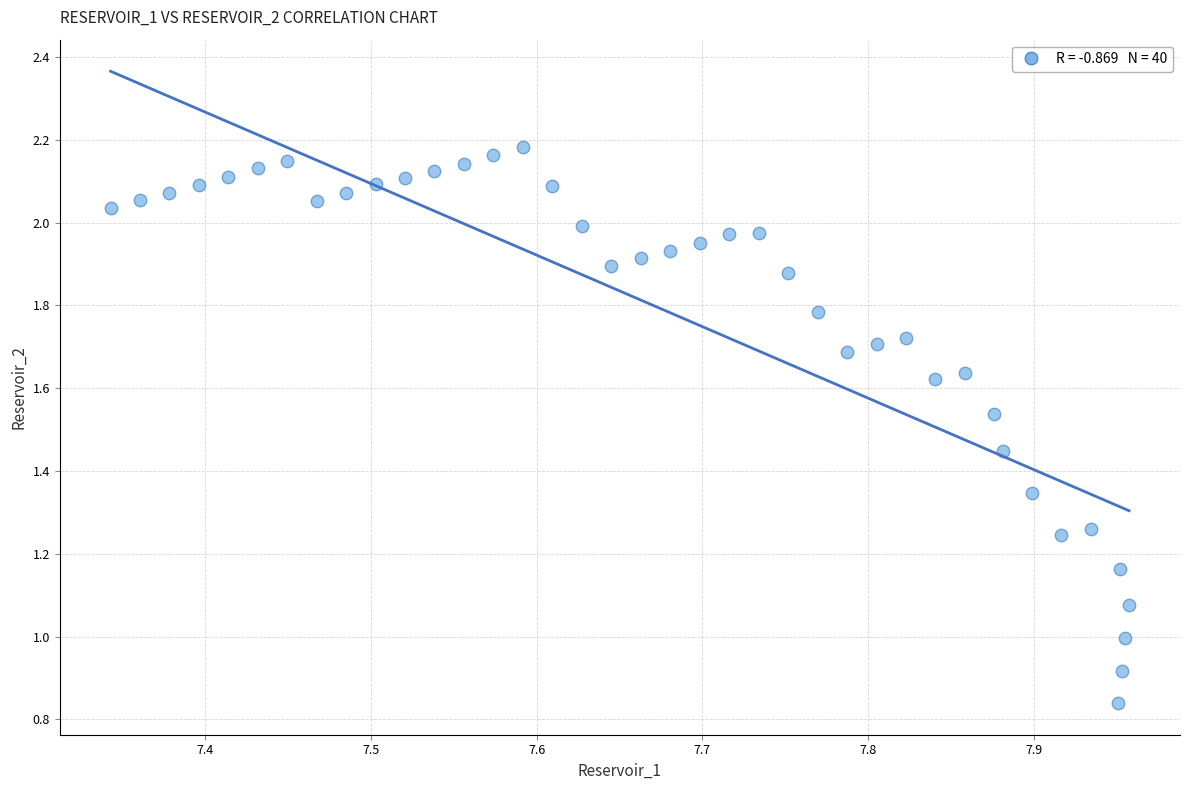

What is the range of X values (max minus min)?

0.6